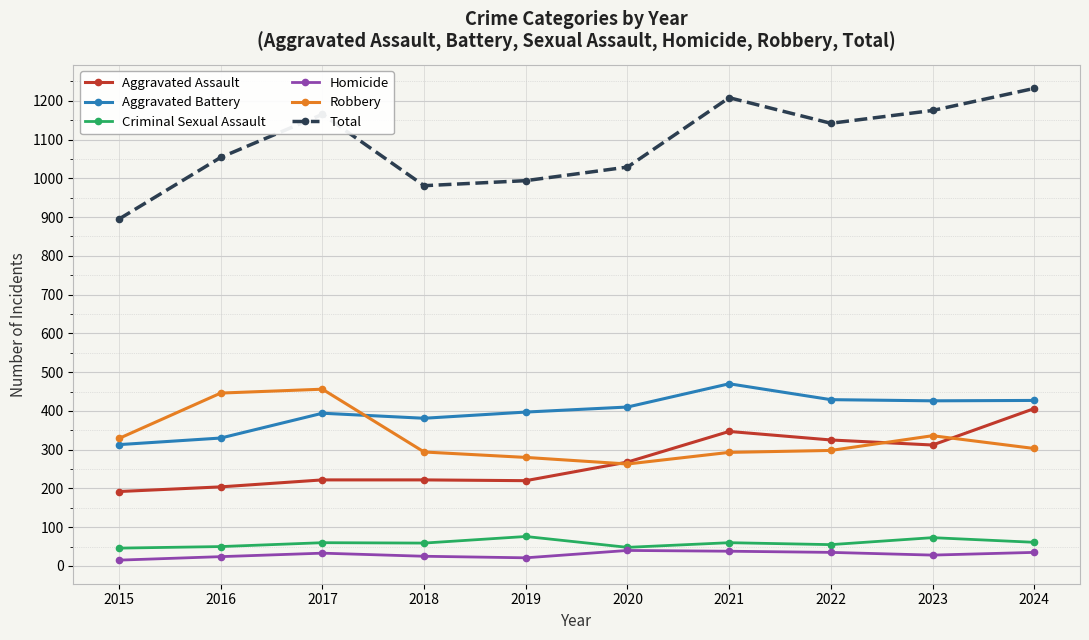

How many lines are shown in the chart?

6